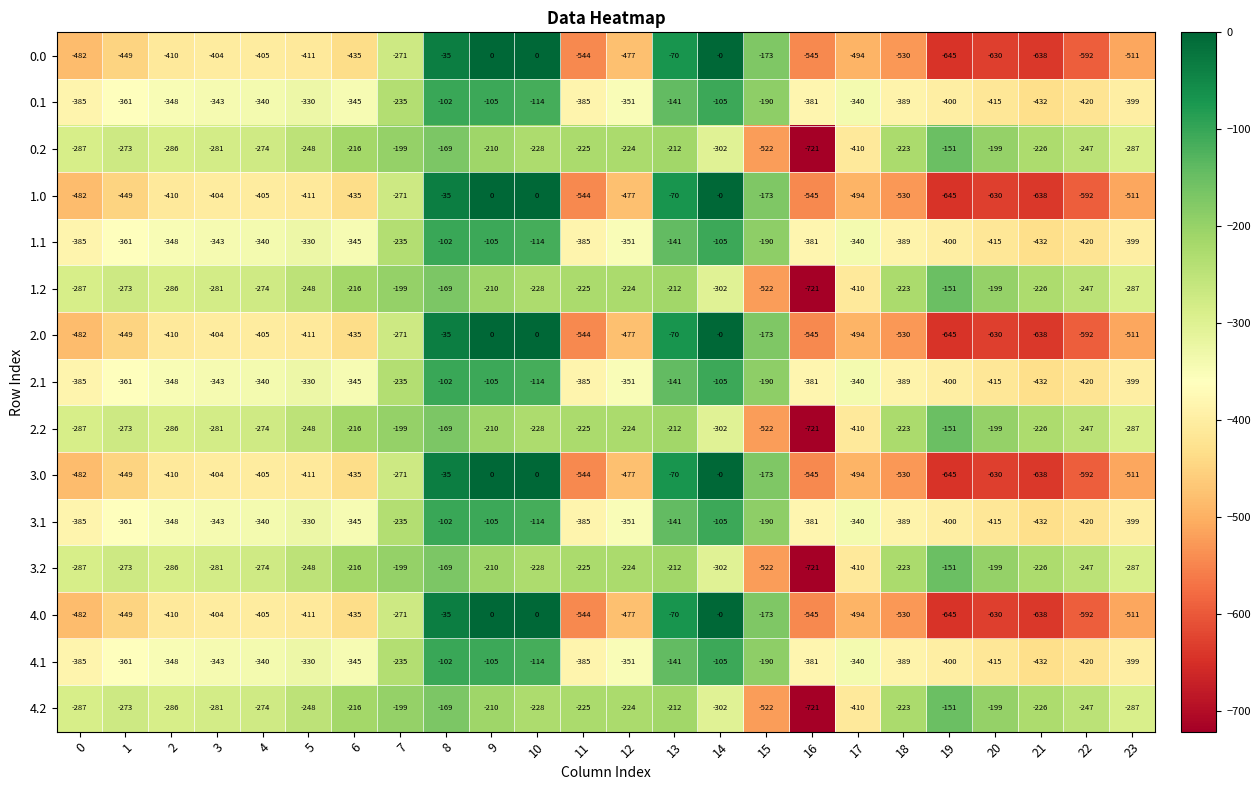

What is the total value across all series at 21?

-6480